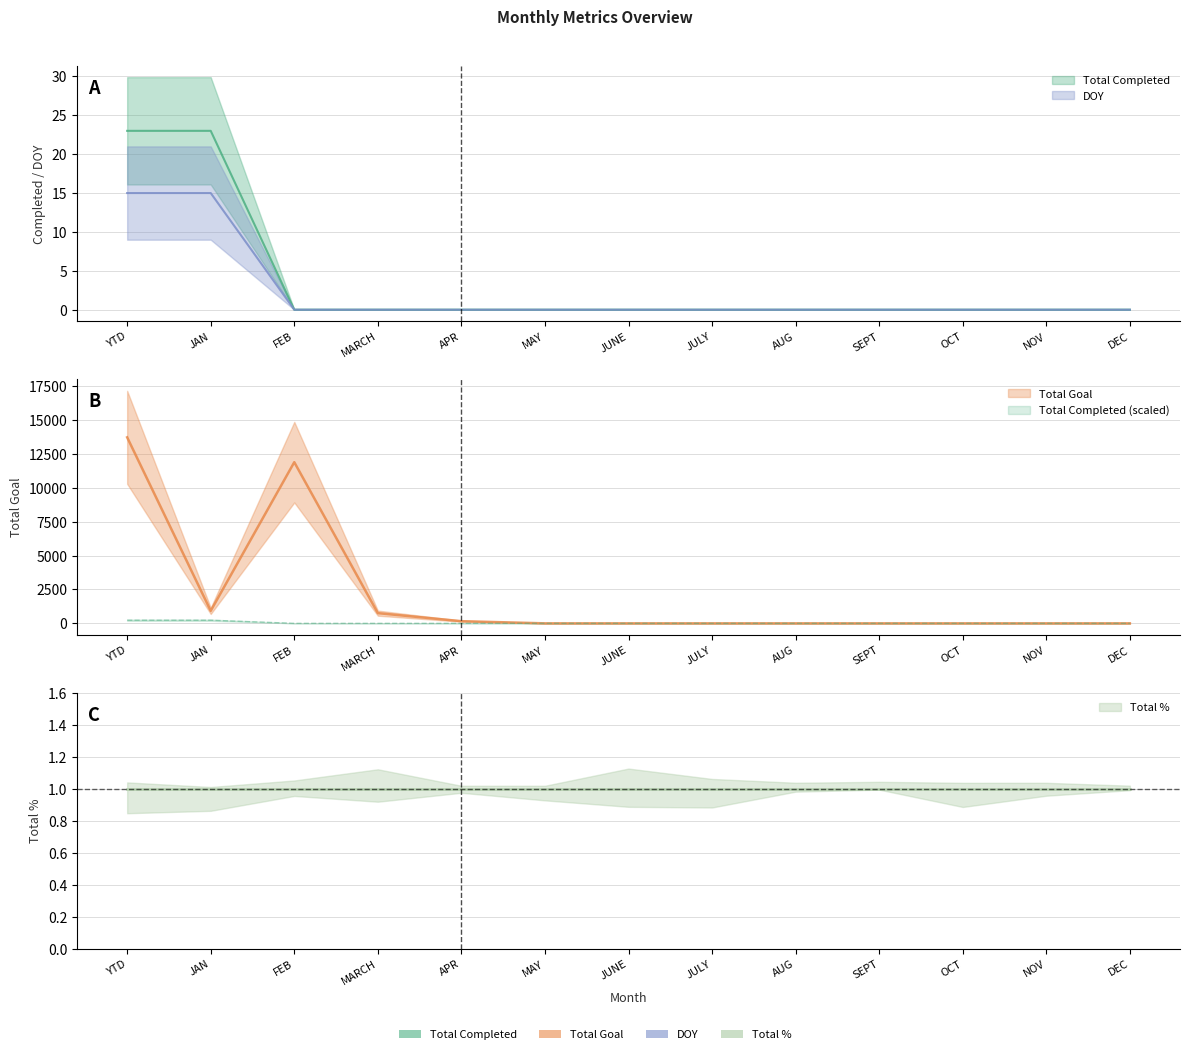

Is it true that Total Goal equals 7180 at OCT?

False